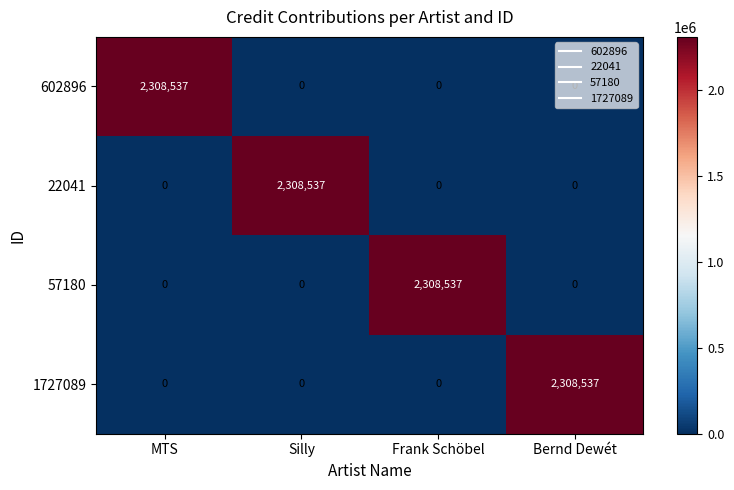

What is the sum of all 602896 values?

2308537